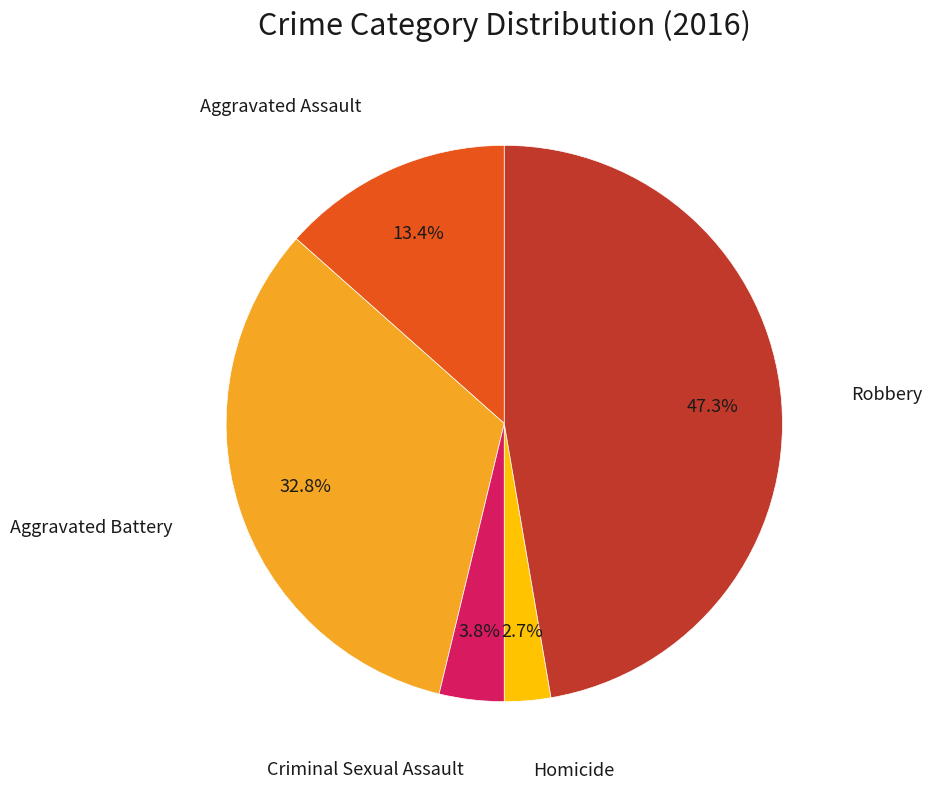

Is there a majority slice in this chart?

No